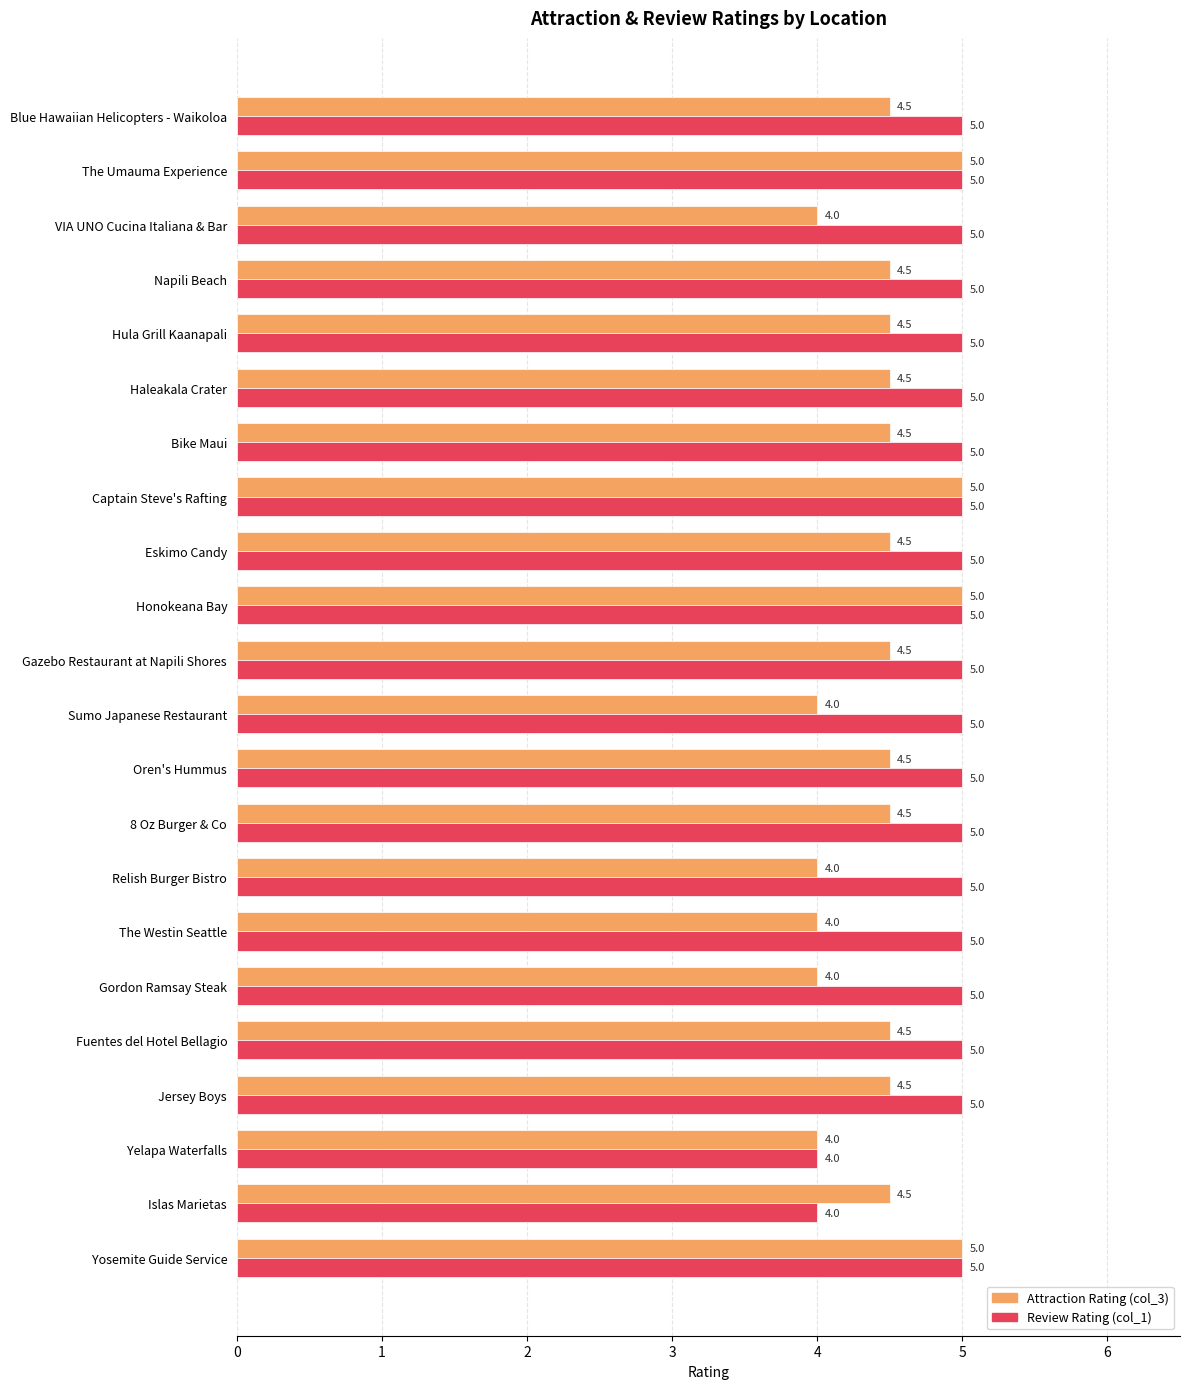

How many values in the Attraction Rating (col_3) series exceed 4?

16